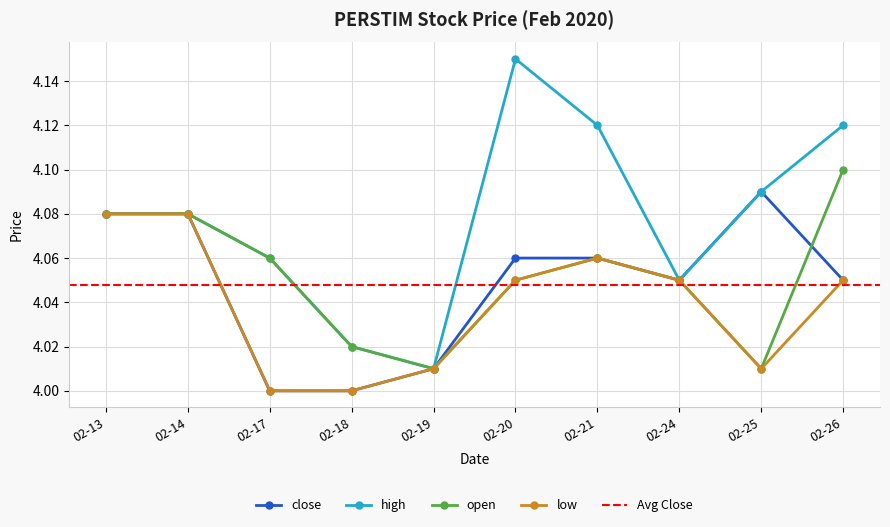

The value of low at 02-26 is 1.4. True or false?

False